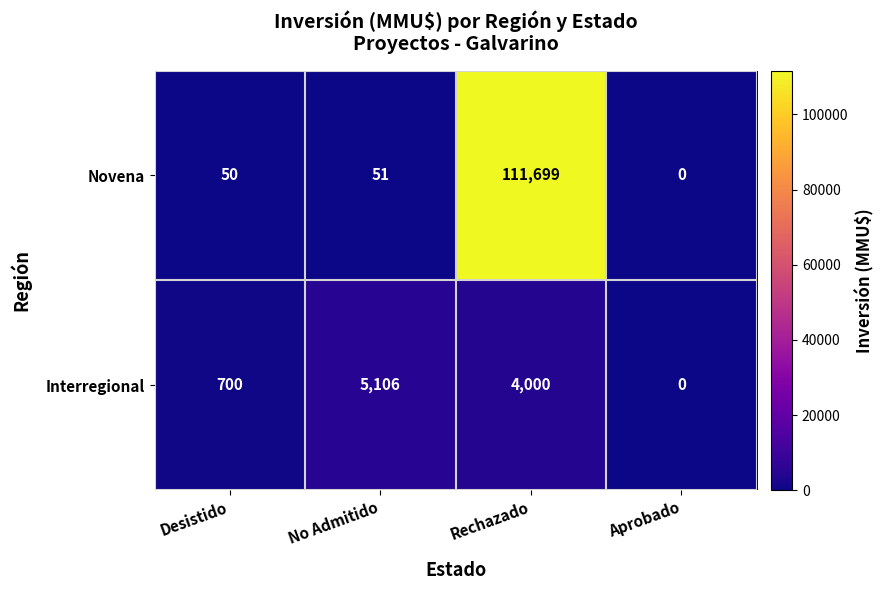

At which category is the sum across all series the highest?

Rechazado